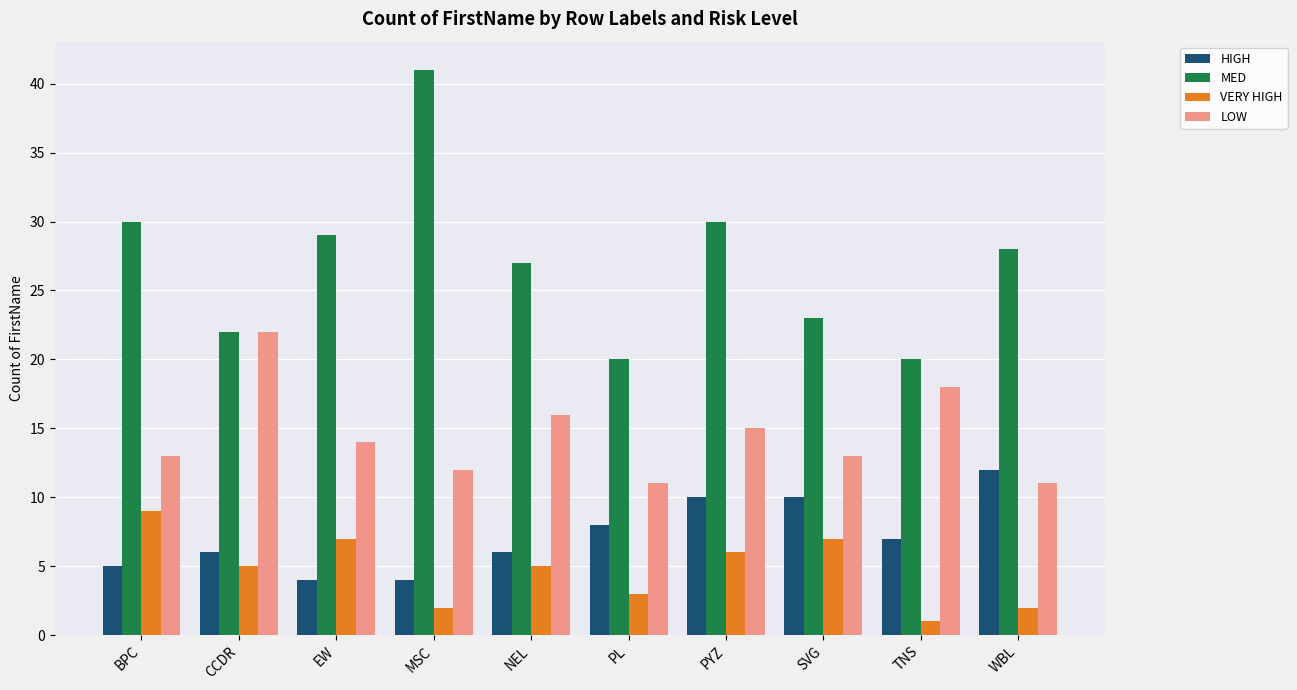

At which label is LOW closest to 16?

NEL